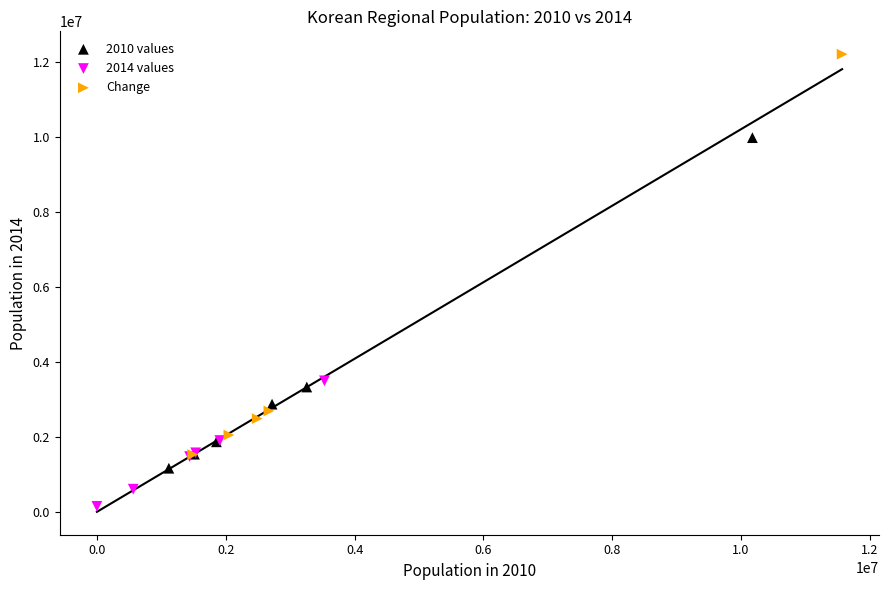

Which series contains the highest Y value?

Change